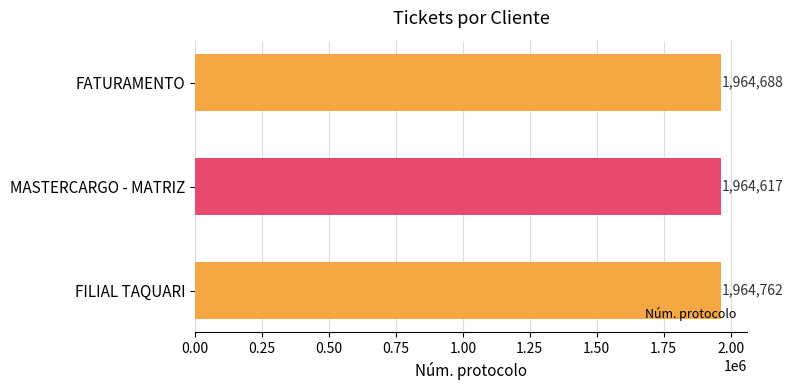

Reading bottom to top, what are all the values shown in this chart?

FILIAL TAQUARI=1964762	MASTERCARGO - MATRIZ=1964617	FATURAMENTO=1964688